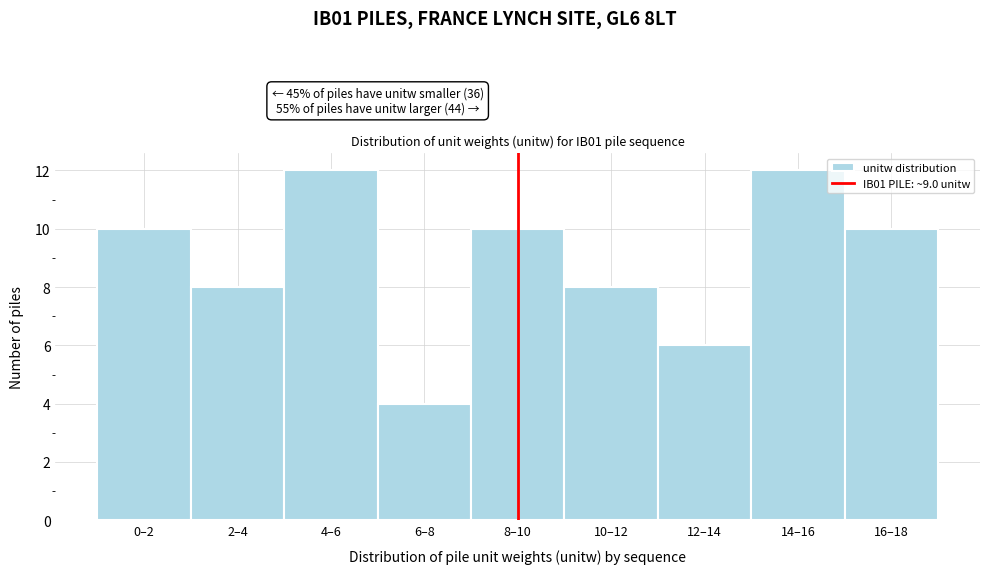

Reading right to left, list all the values displayed in this chart.

16–18=10	14–16=12	12–14=6	10–12=8	8–10=10	6–8=4	4–6=12	2–4=8	0–2=10